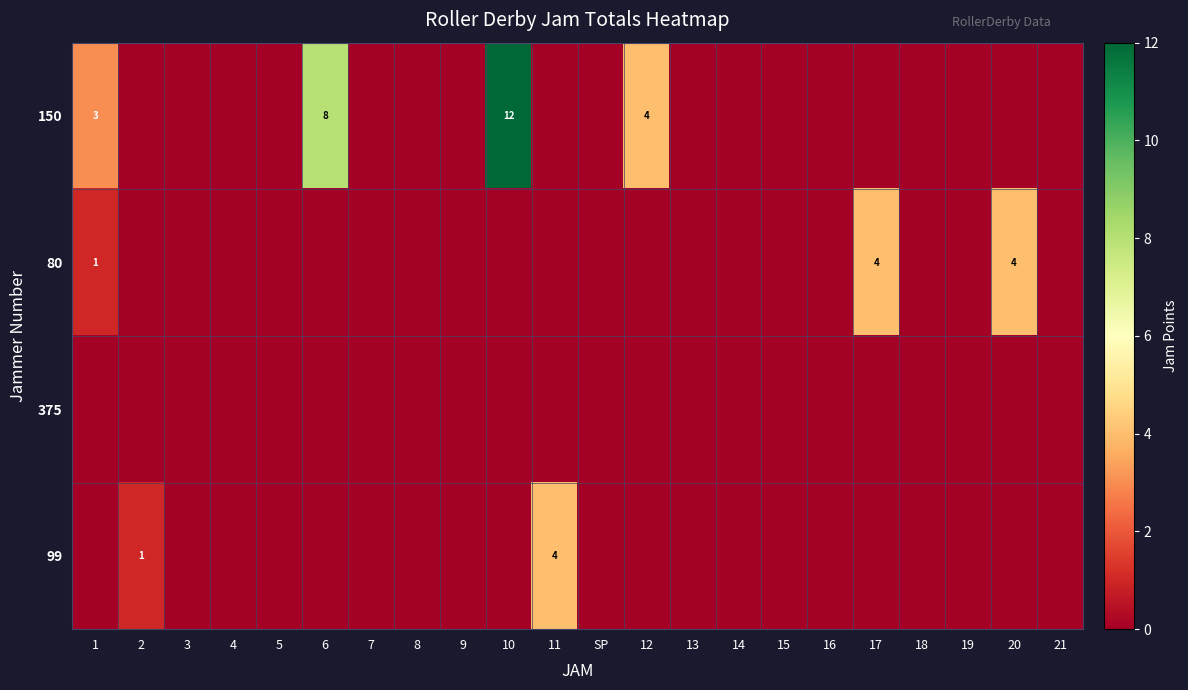

The 150 series shows 3 at 1. True or false?

True